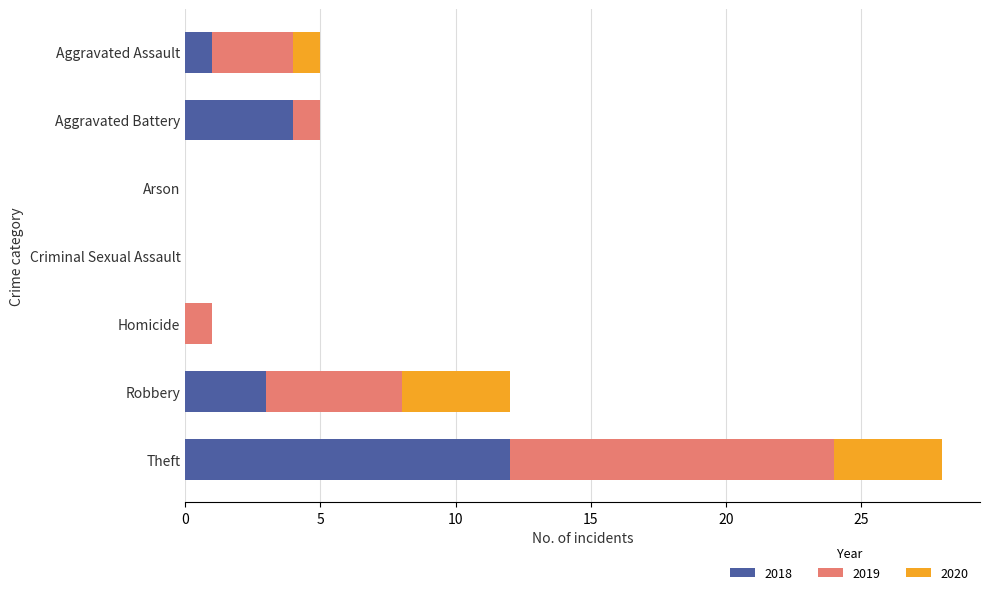

Which category has the highest value in the 2018 series?

Theft